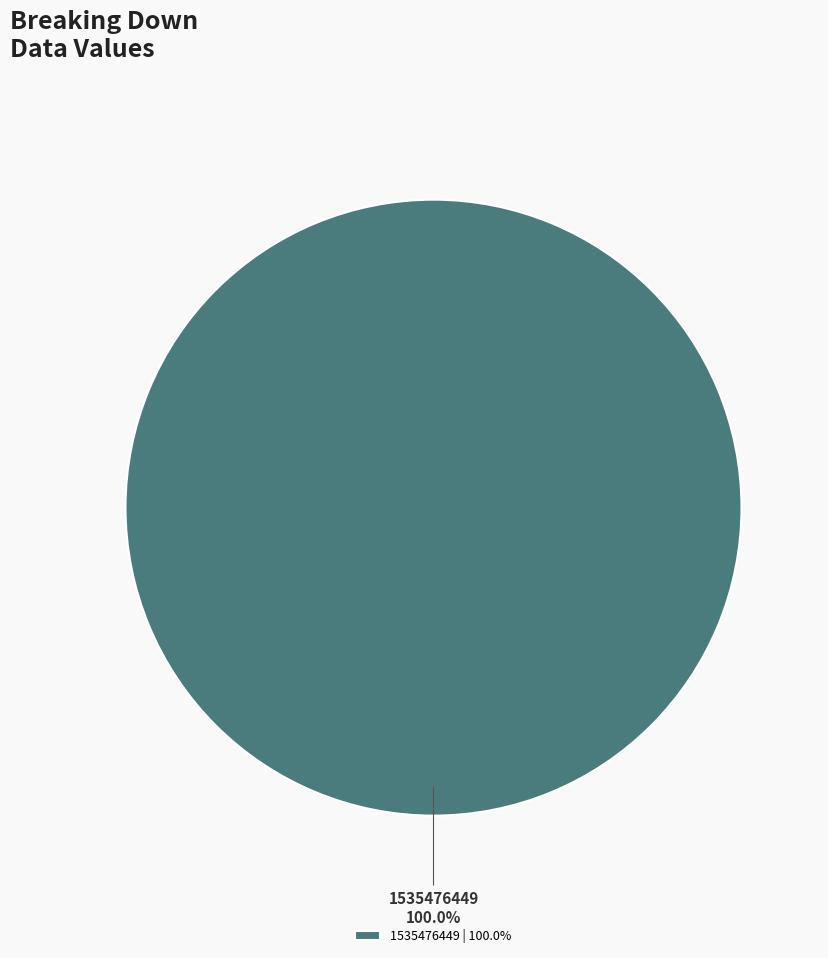

Is there a majority slice in this chart?

Yes